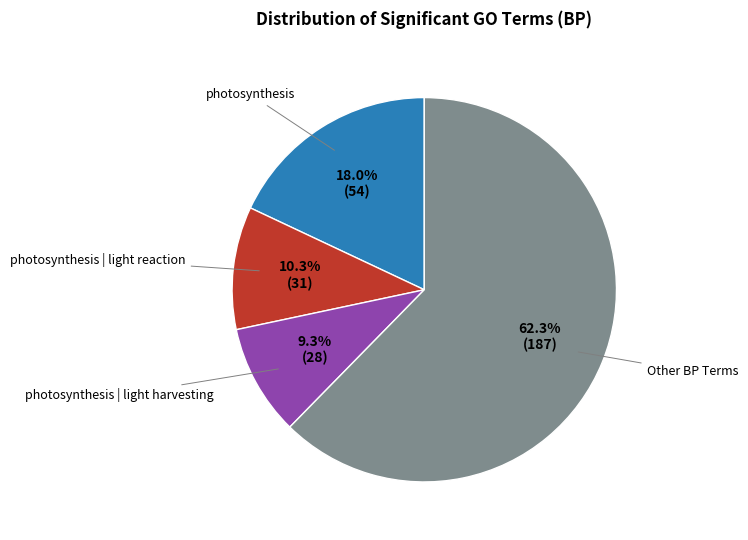

To the nearest percent, what percentage of the pie is photosynthesis | light reaction?

10%